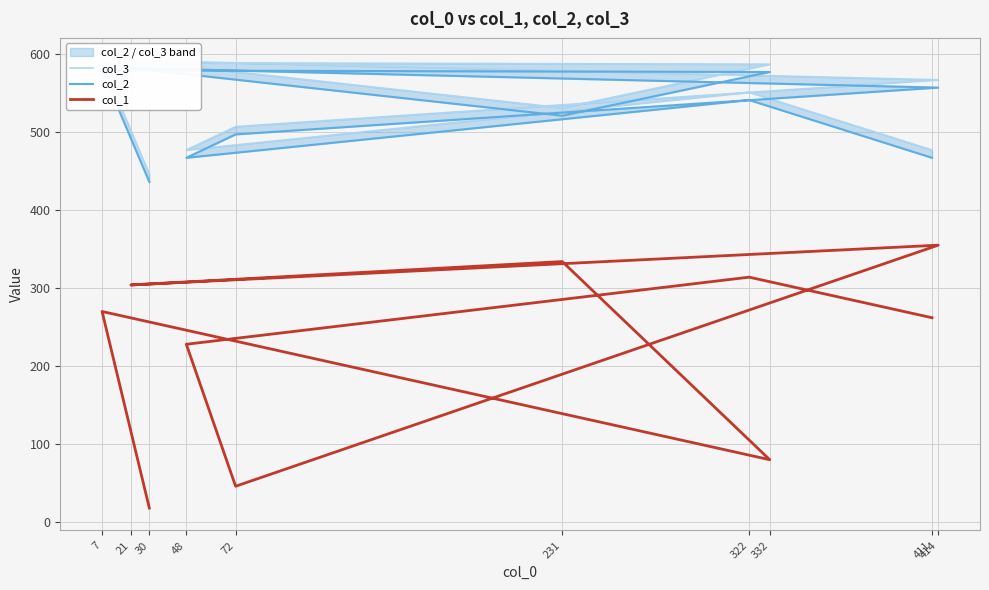

At how many categories does at least one series exceed 22?

10